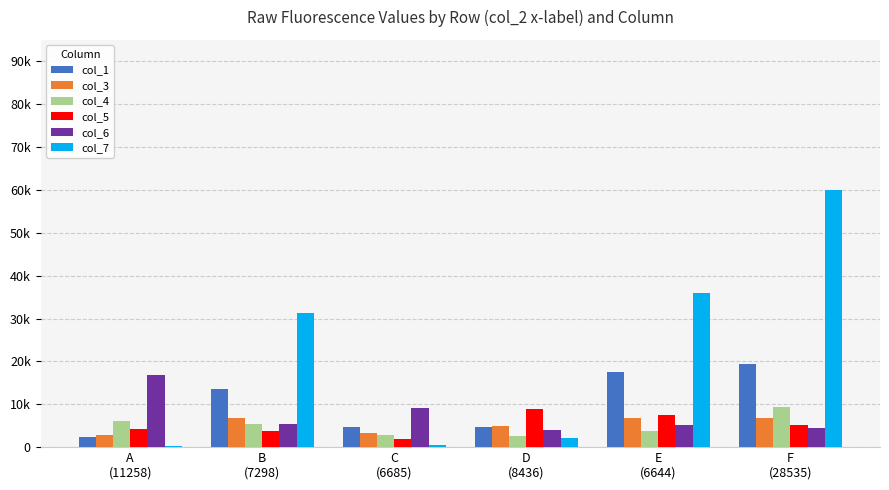

Is the value of col_5 at F
(28535) greater than the value of col_6 at C
(6685)?

No